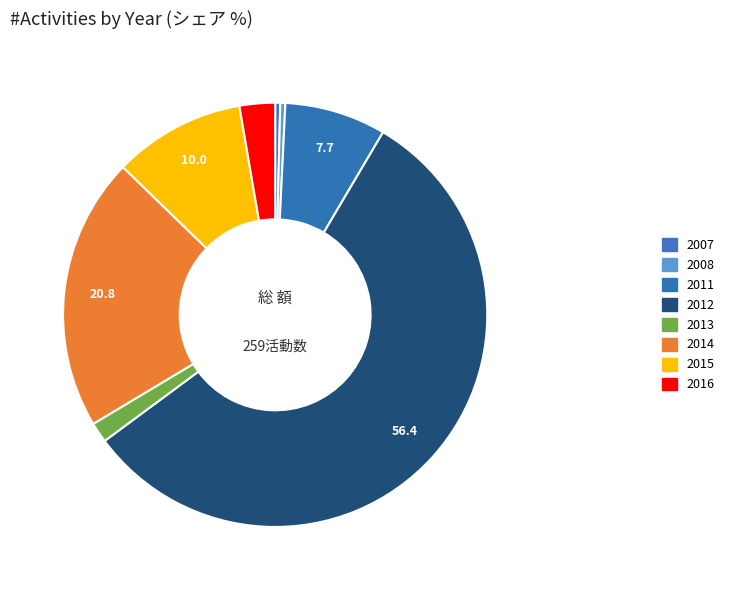

Rank the categories by value from highest to lowest.

2012, 2014, 2015, 2011, 2016, 2013, 2007, 2008